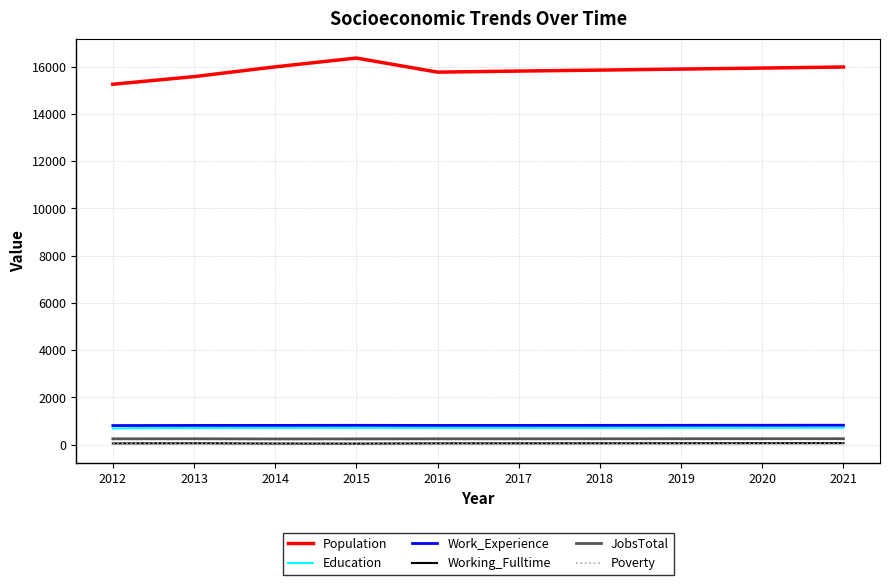

Which series has the largest total across all categories?

Population